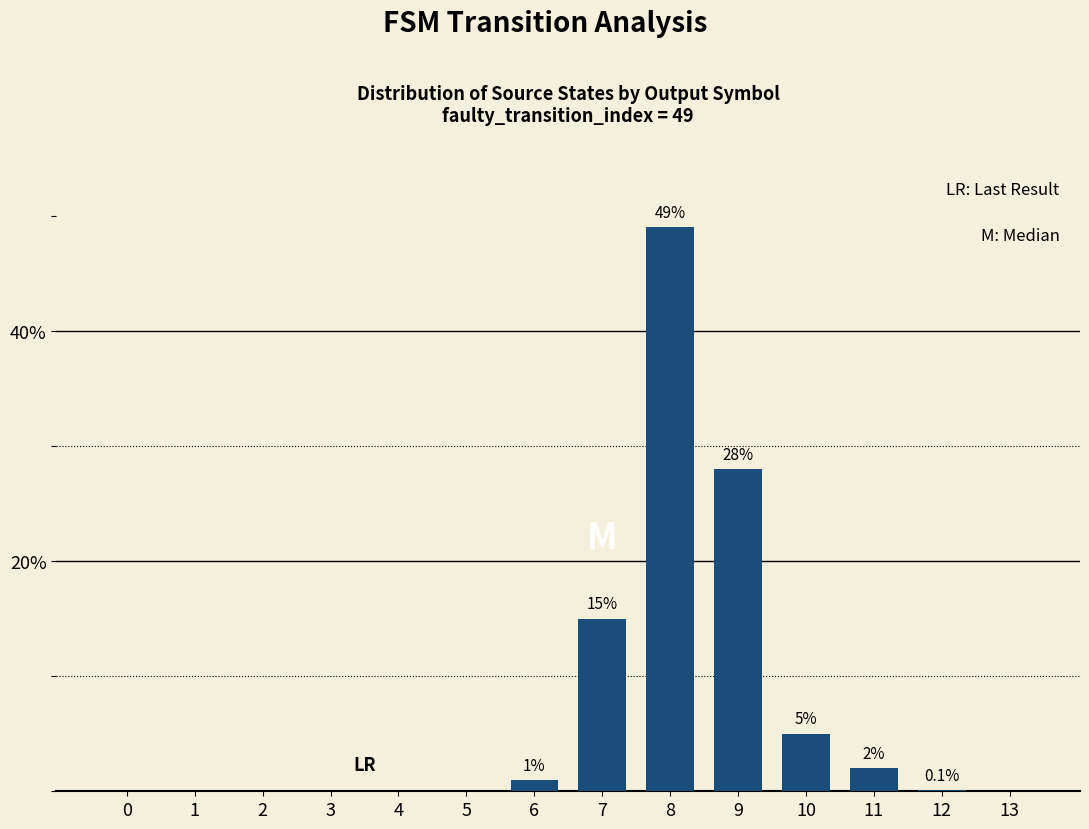

How many values are above zero?

7